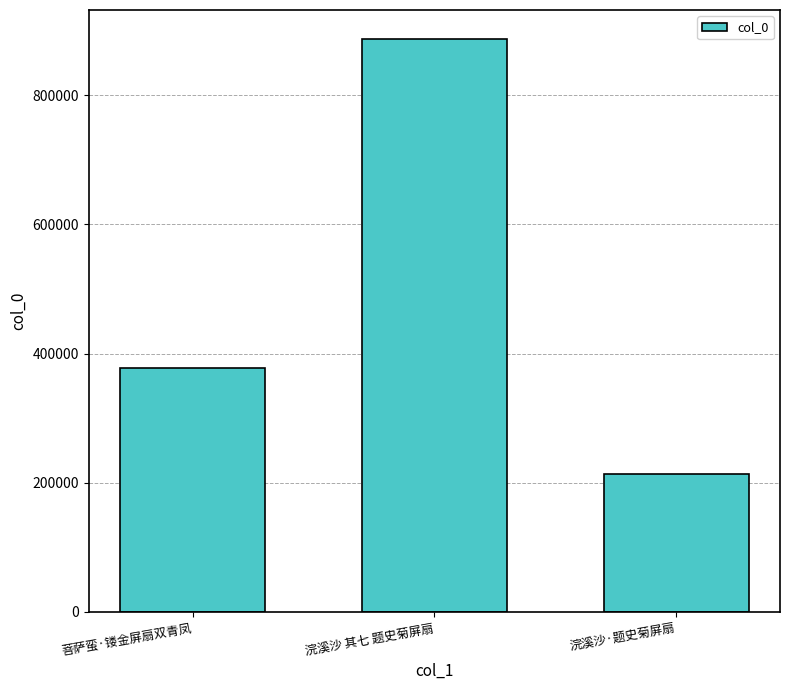

Between 浣溪沙 其七 题史菊屏扇 and 浣溪沙·题史菊屏扇, which is larger?

浣溪沙 其七 题史菊屏扇